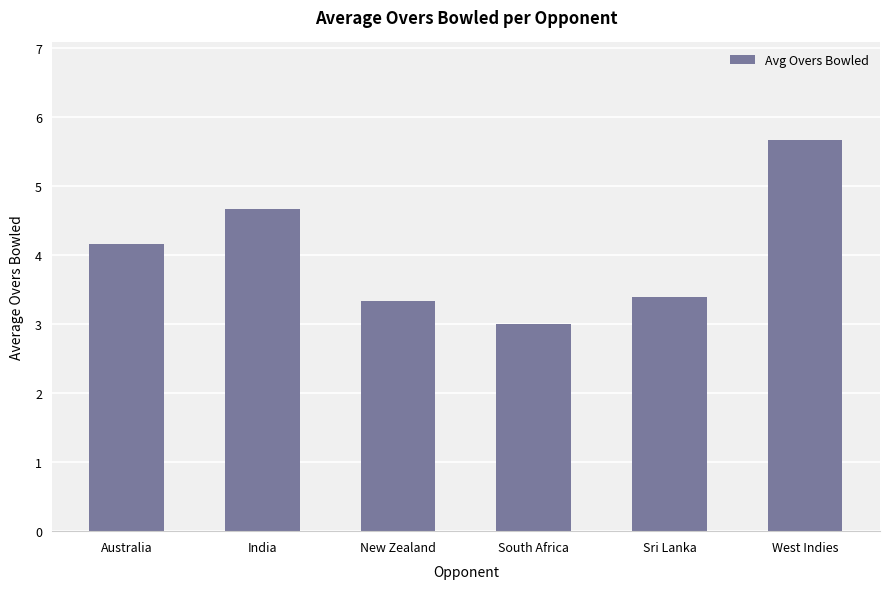

Are the bars horizontal?

No